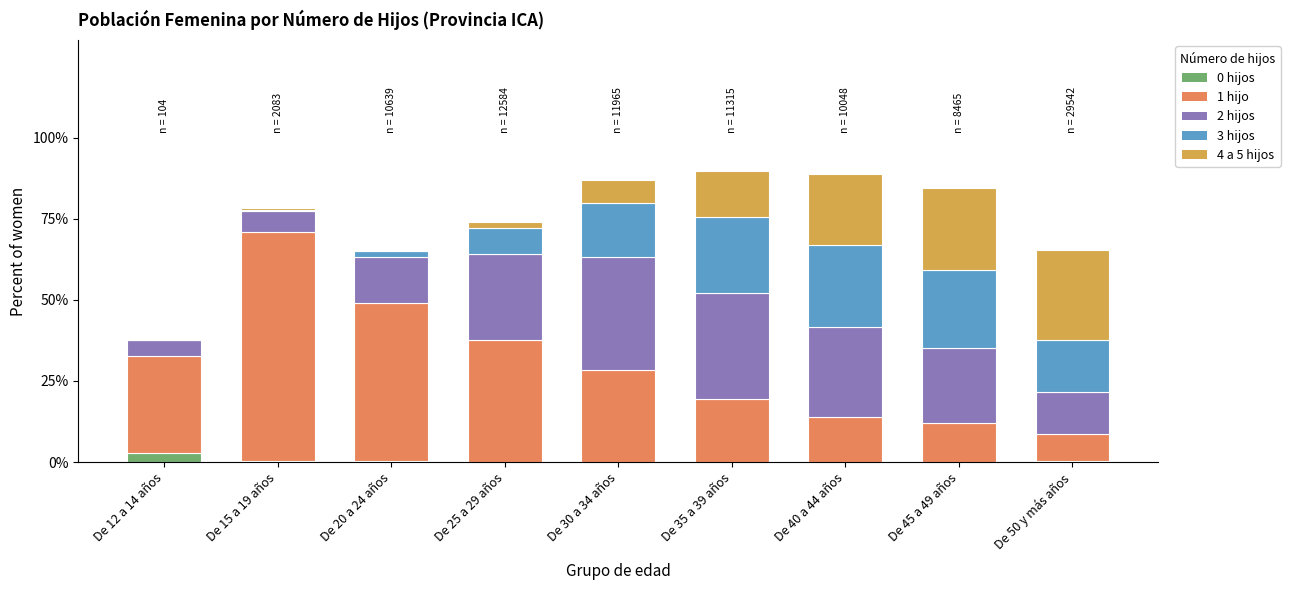

At which label does 0 hijos reach its peak?

De 12 a 14 años